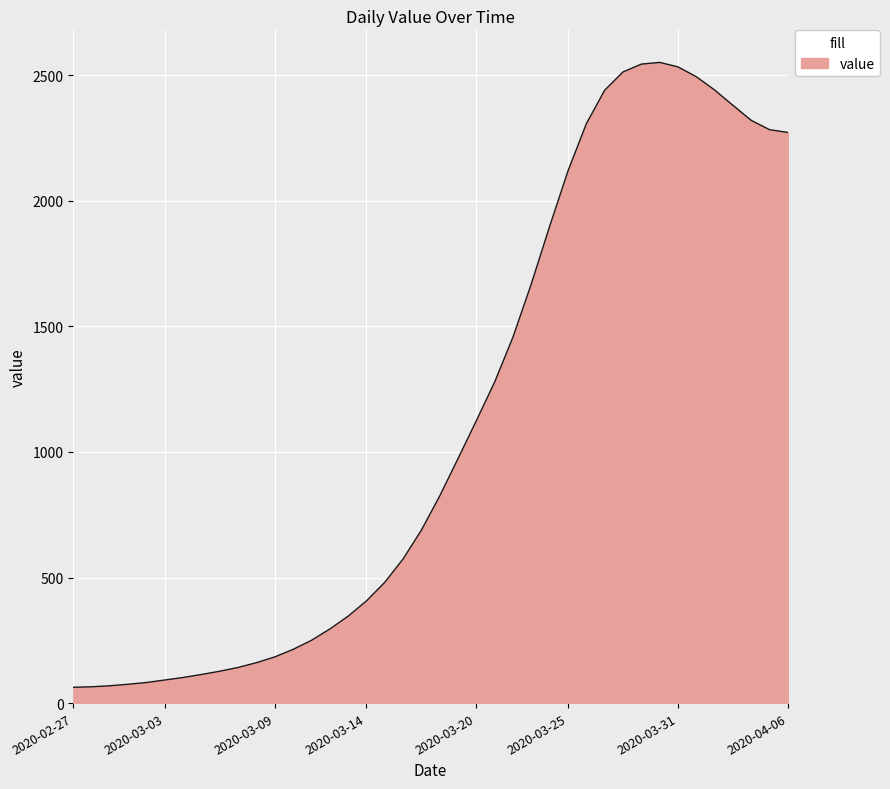

What is the difference between the maximum and minimum values?

2488